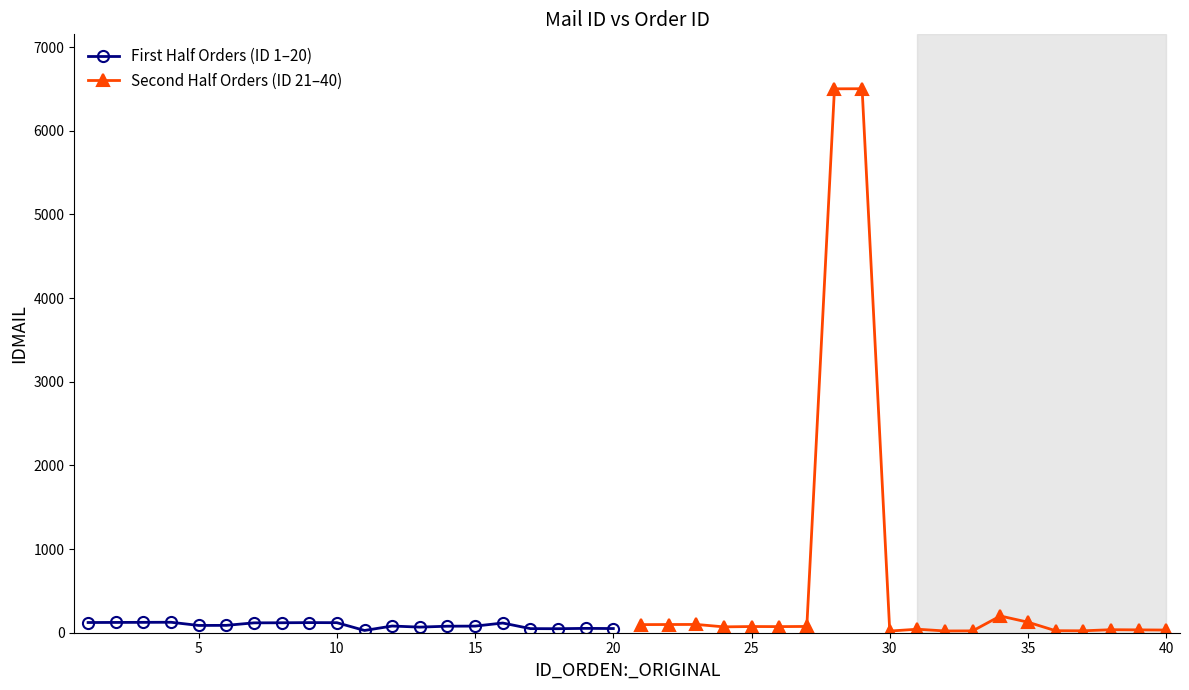

The First Half Orders (ID 1–20) series shows 47 at 13. True or false?

False